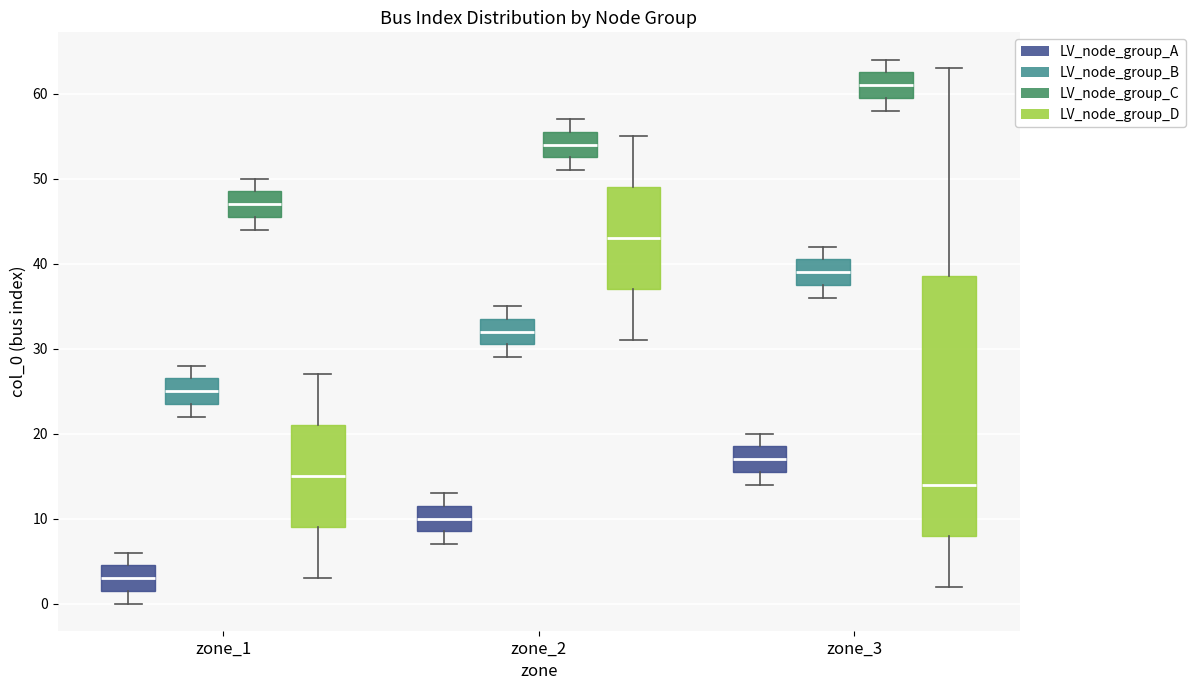

Which box has the lowest median line?

zone_1 (LV_node_group_A)